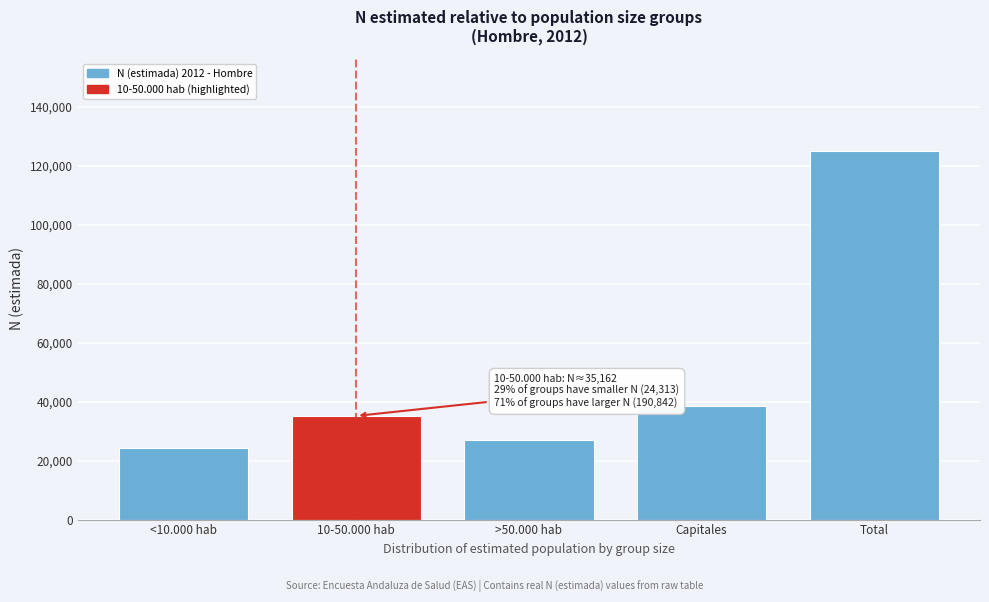

Reading right to left, extract all data points from this chart.

125158	38555	27129	35162	24313